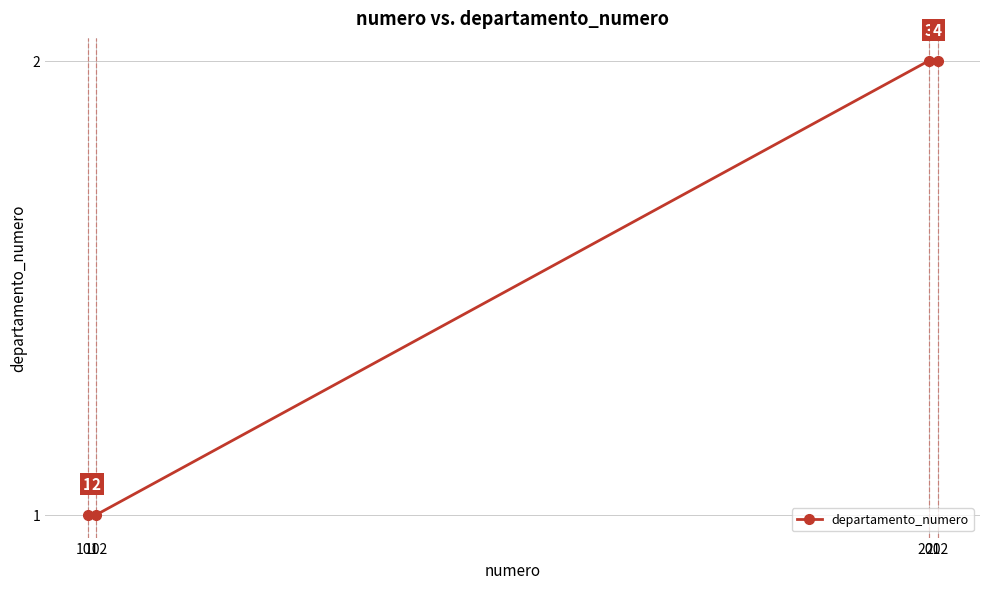

What is the value of the 1st point from the left?

1